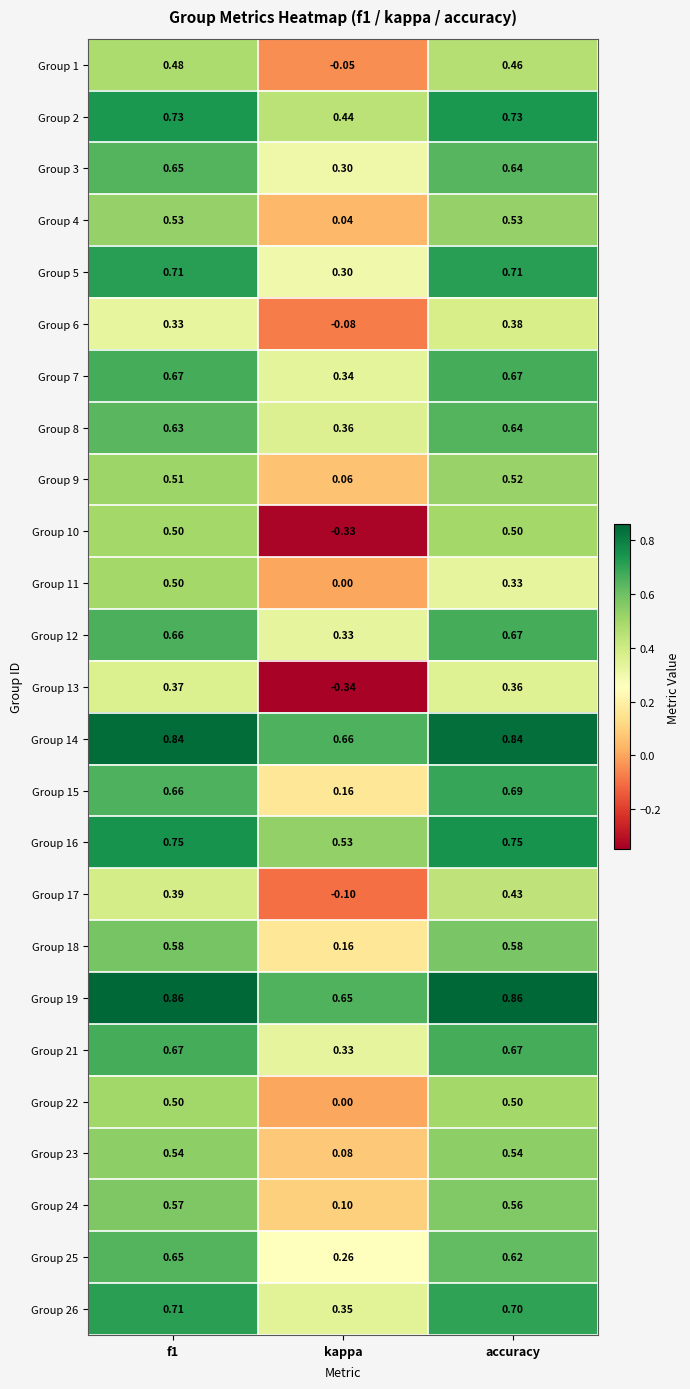

Which label corresponds to the smallest value in the chart?

kappa